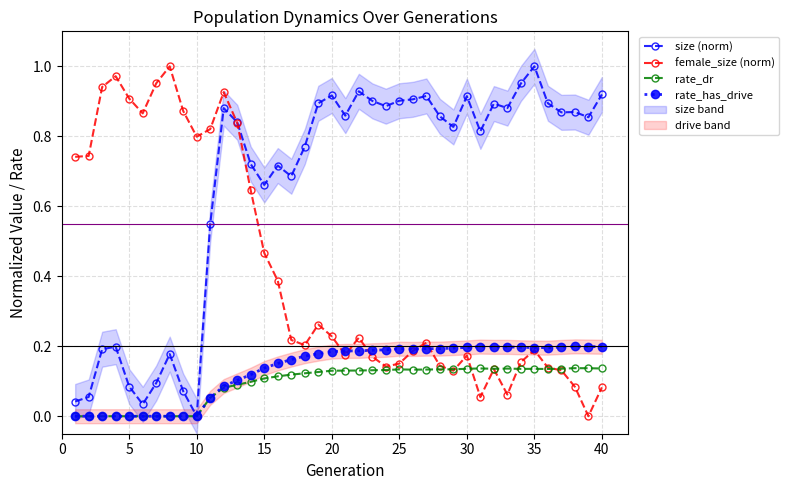

At which label does size (norm) reach its minimum?

10